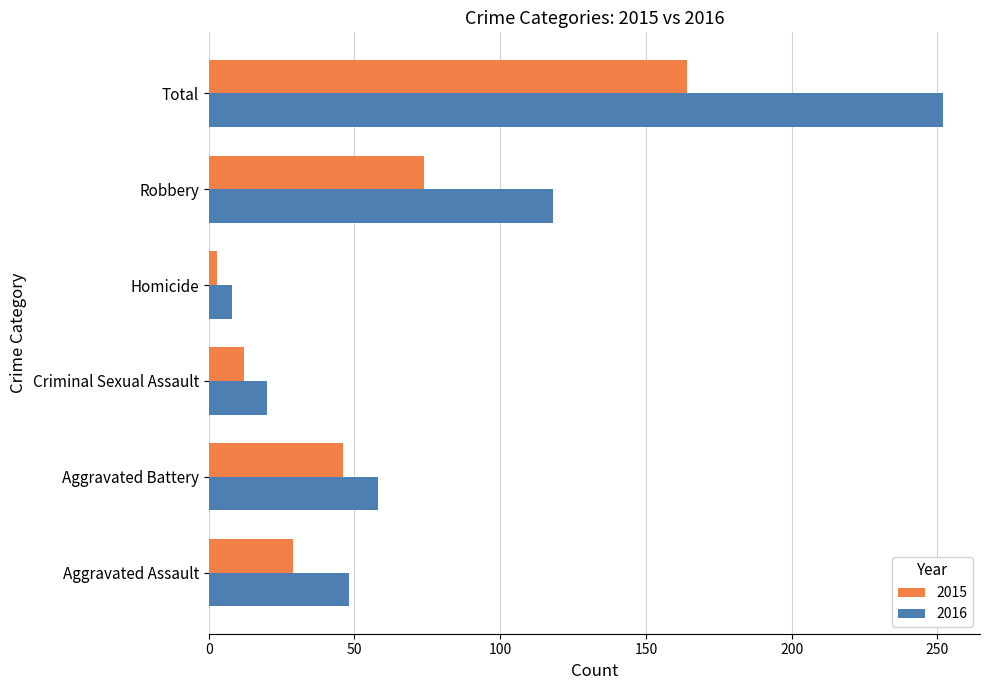

Which category has the lowest value across all series?

Homicide